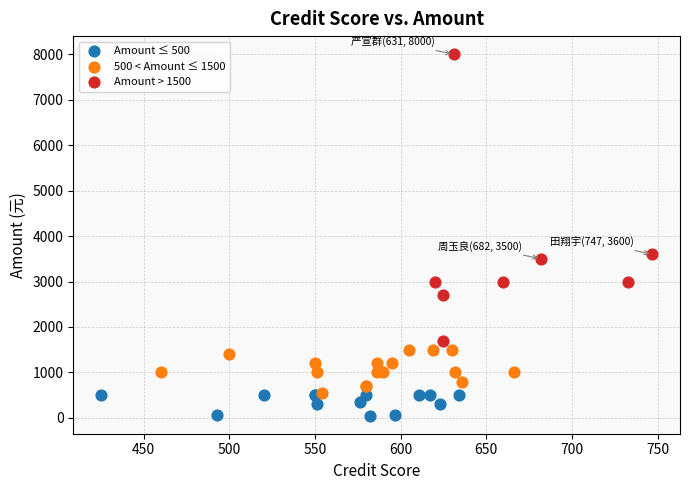

Which series reaches the minimum Y coordinate?

Amount ≤ 500